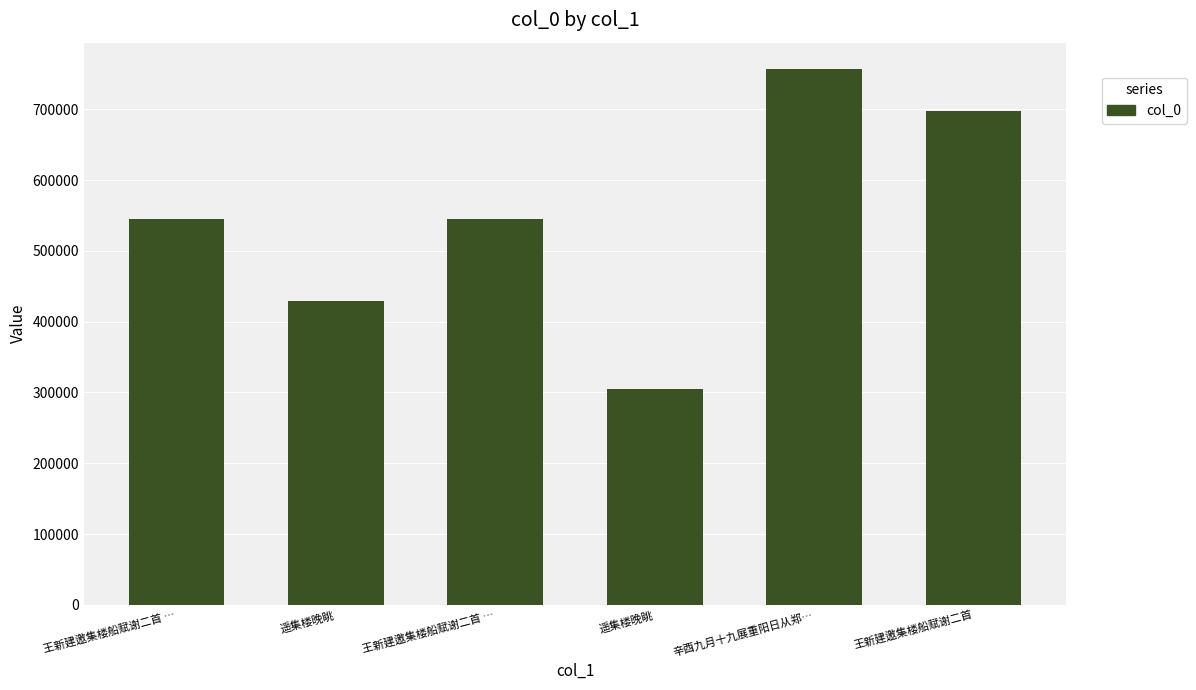

List the labels in order of value, largest first.

辛酉九月十九展重阳日从郑…, 王新建邀集楼船赋谢二首, 王新建邀集楼船赋谢二首 …, 王新建邀集楼船赋谢二首 …, 遥集楼晚眺, 遥集楼晚眺